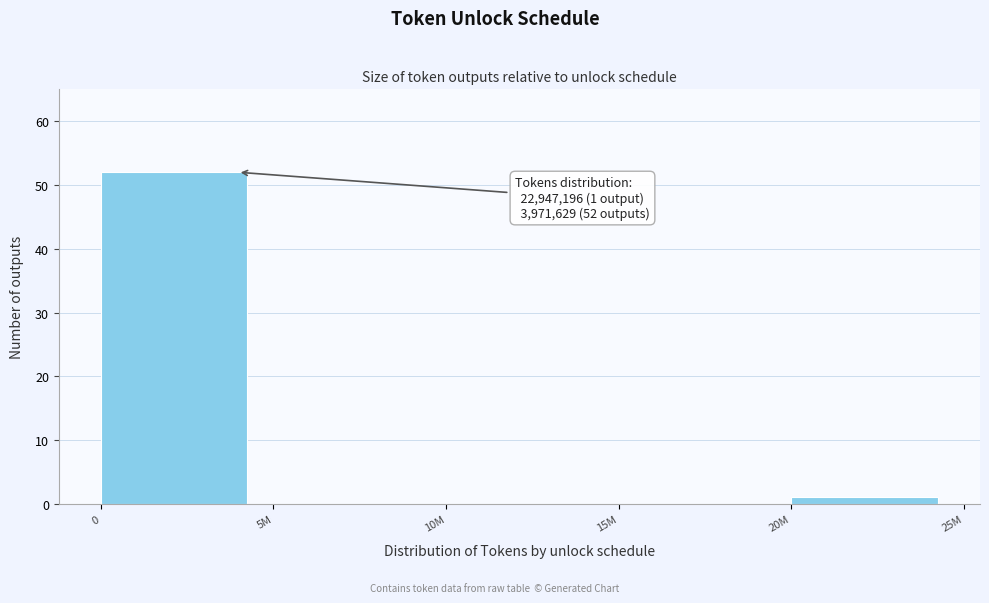

Reading left to right, list all the values displayed in this chart.

0=52	5M=0	10M=0	15M=0	20M=1